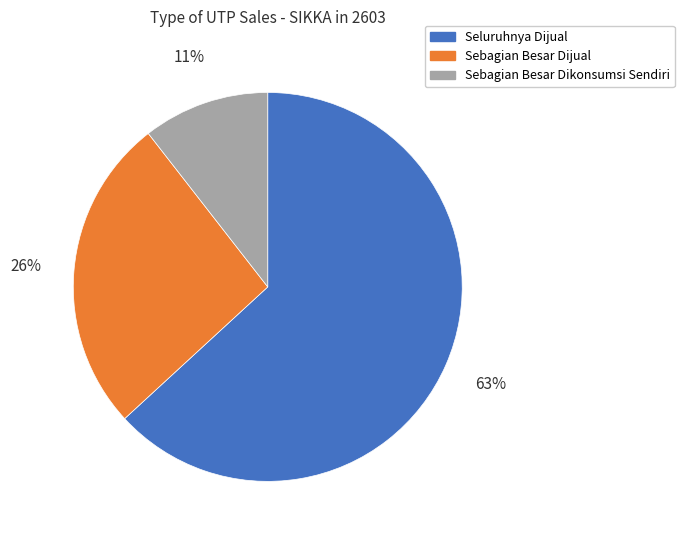

Is there a majority slice in this chart?

Yes